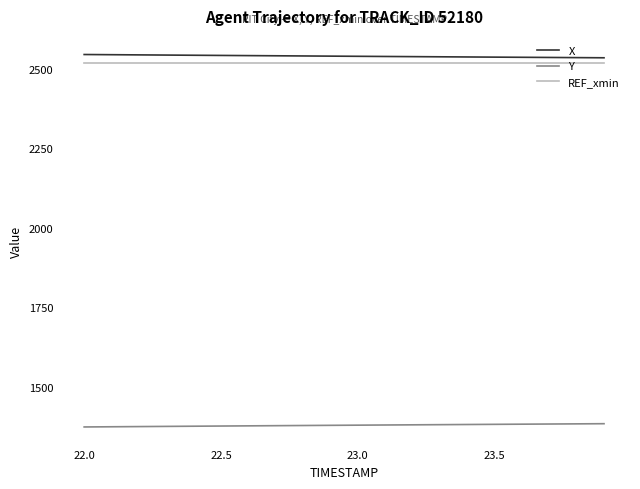

True or false: X and Y intersect in this chart.

False